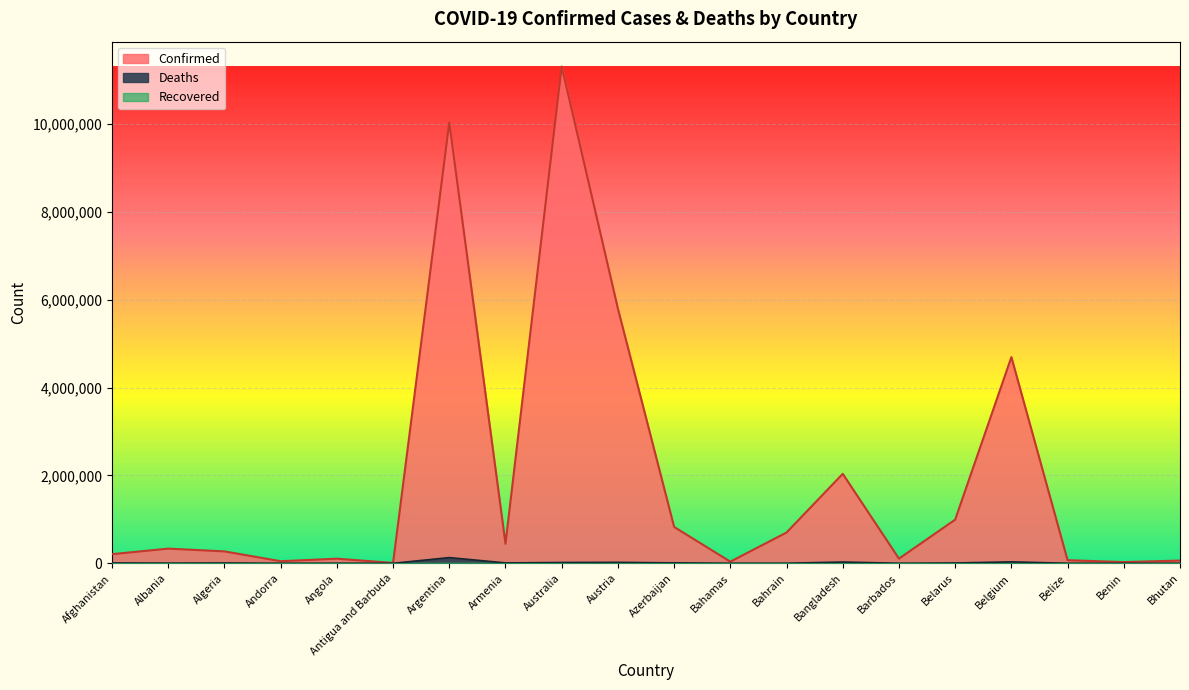

Count the number of categories in the chart.

20